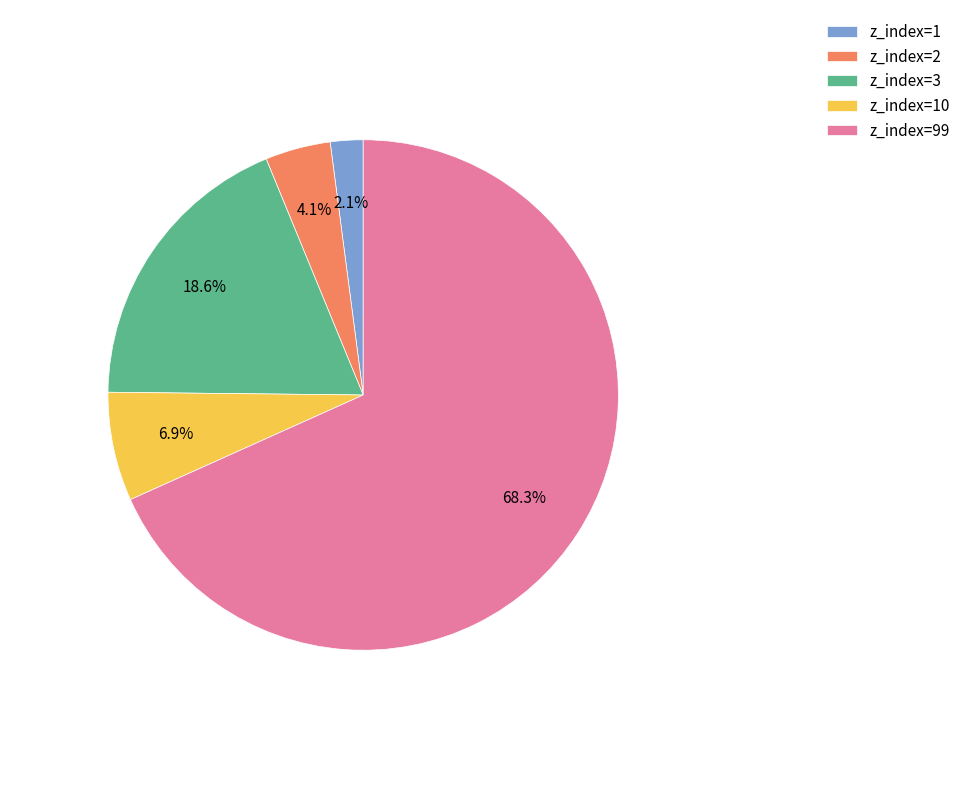

Which category accounts for the majority?

z_index=99